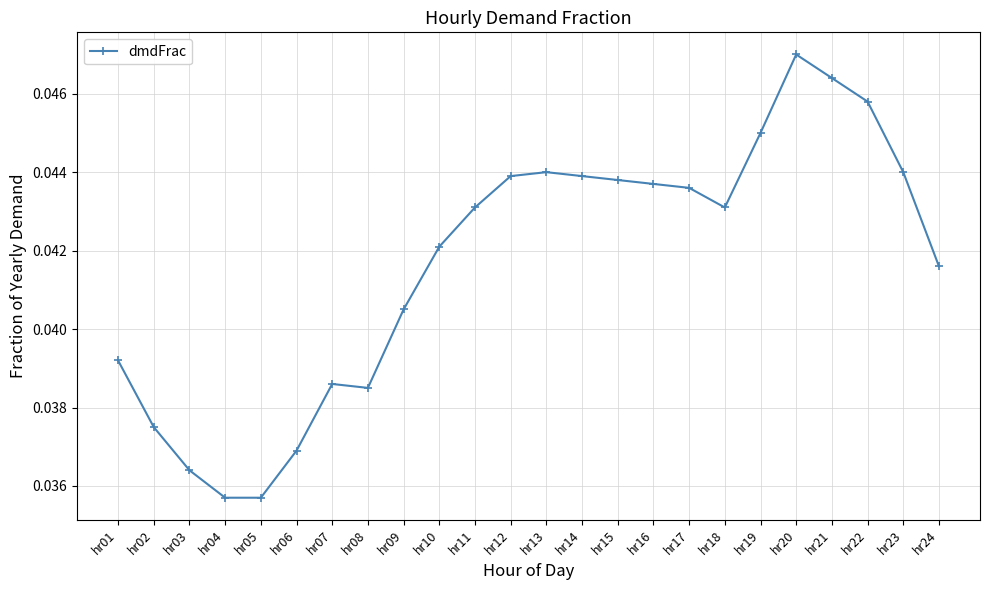

Is it true that the value at hr09 is 0.1?

False